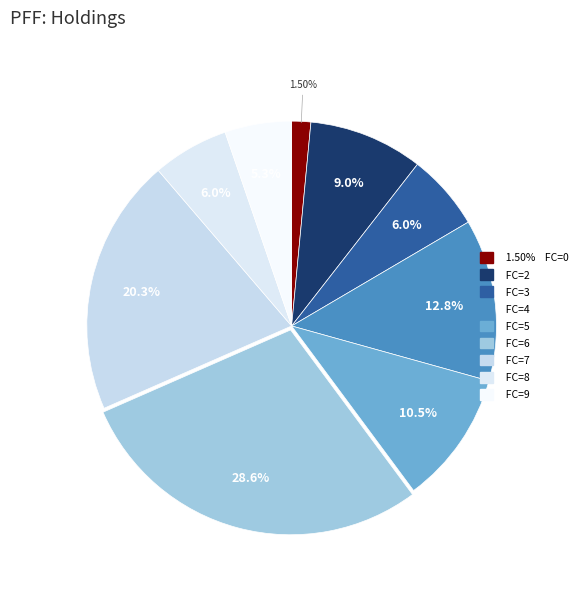

How many segments does this pie chart have?

9